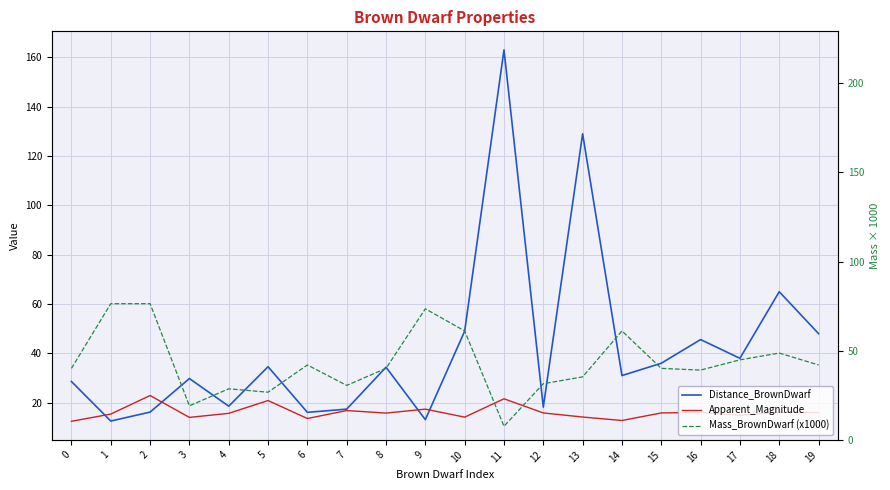

What is the difference between the Apparent_Magnitude values at 6 and 17?

1.3